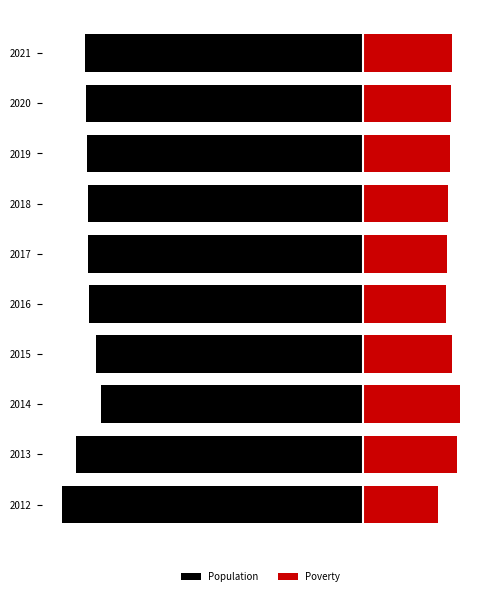

What is the highest value of the Population series?

-434.6